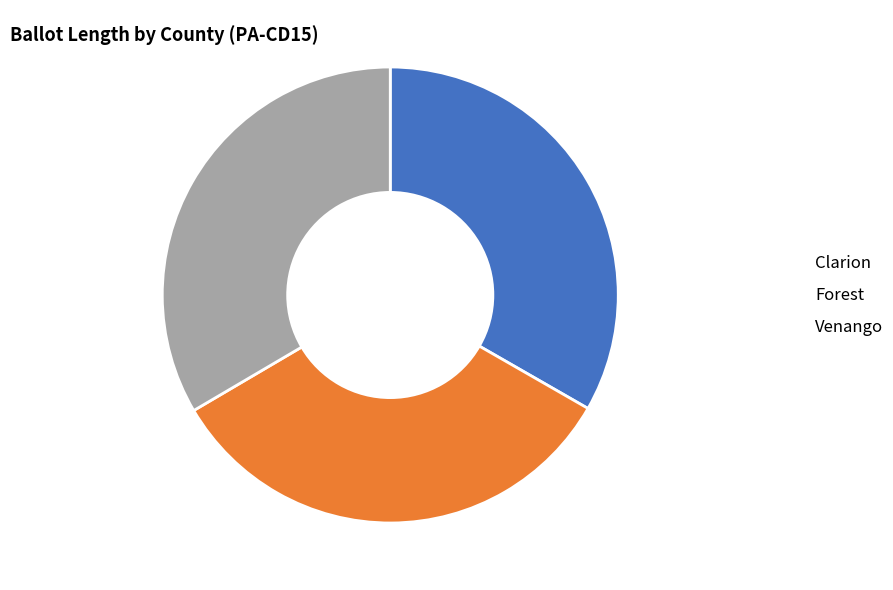

Approximately how many times larger is the value at Clarion compared to Forest?

1.0